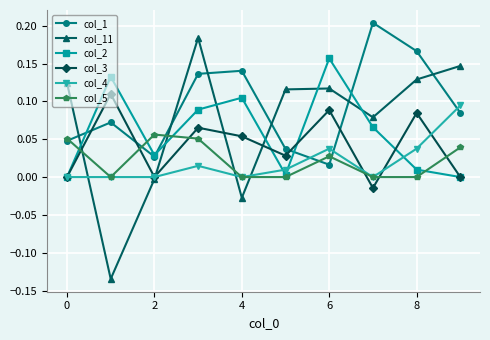

List the series in order of their peak value, highest first.

col_1, col_11, col_2, col_3, col_4, col_5